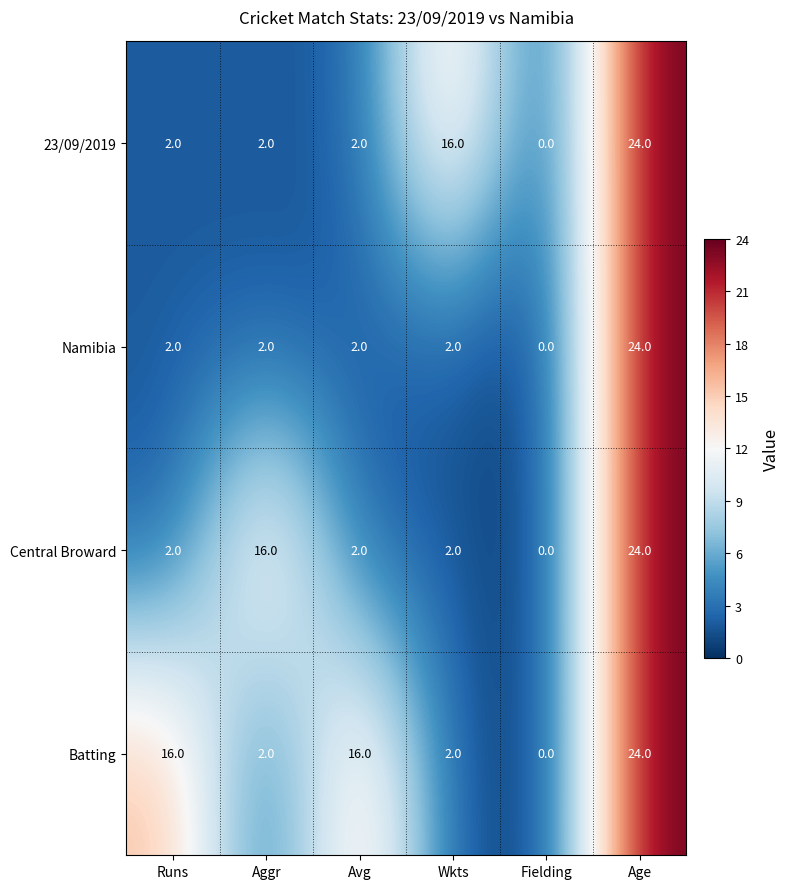

Reading left to right, what are all the values shown in this chart?

23/09/2019: Runs=2	Aggr=2	Avg=2	Wkts=16	Fielding=0	Age=24
Namibia: Runs=2	Aggr=2	Avg=2	Wkts=2	Fielding=0	Age=24
Central Broward: Runs=2	Aggr=16	Avg=2	Wkts=2	Fielding=0	Age=24
Batting: Runs=16	Aggr=2	Avg=16	Wkts=2	Fielding=0	Age=24